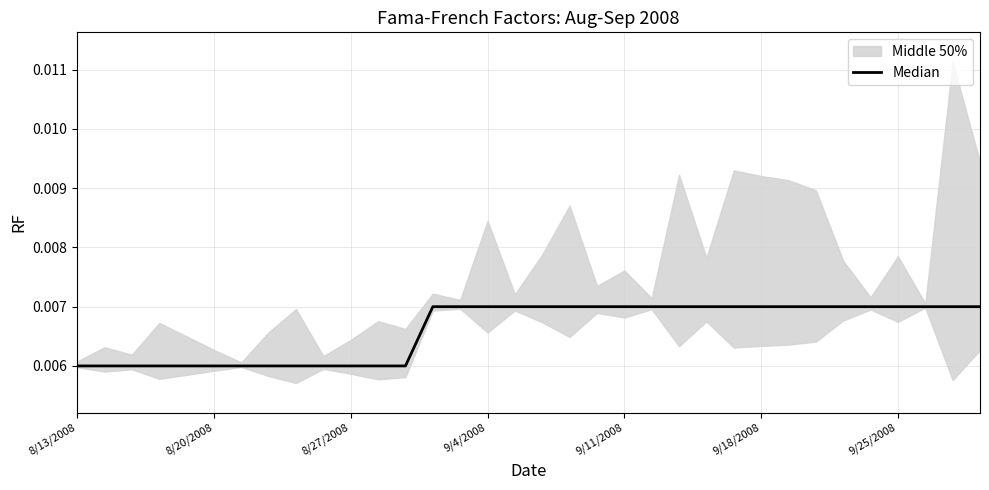

The value at 14 is 0.0. True or false?

False